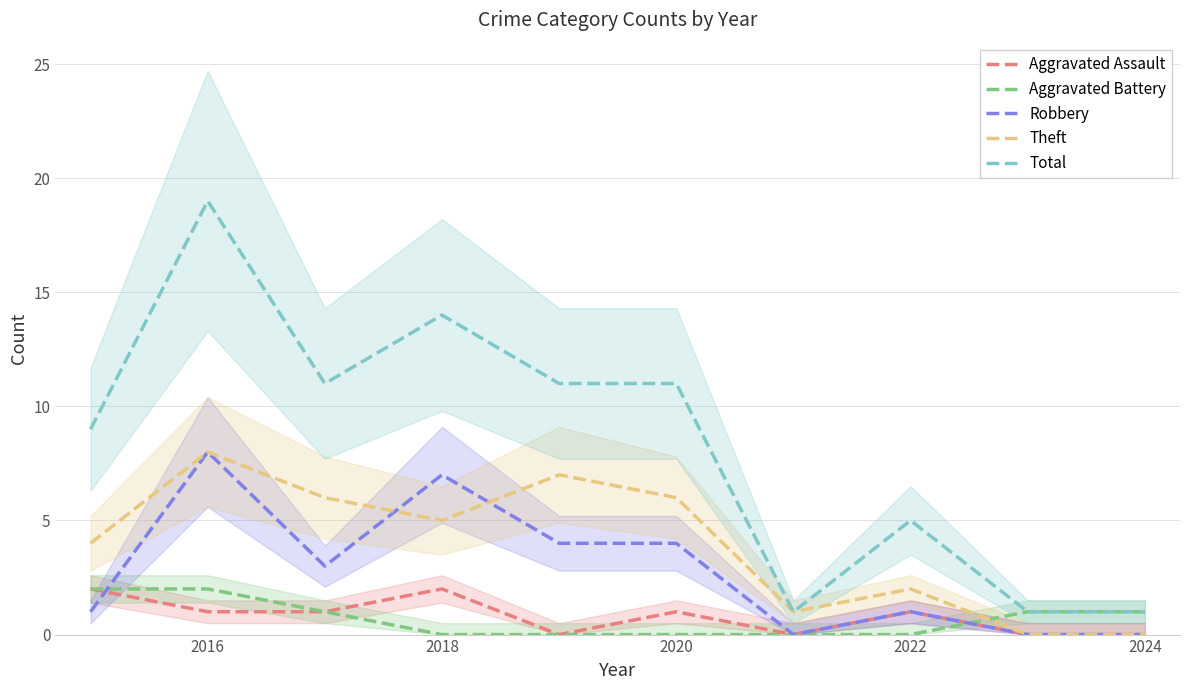

The value of Aggravated Battery at 2016 is 3. True or false?

False